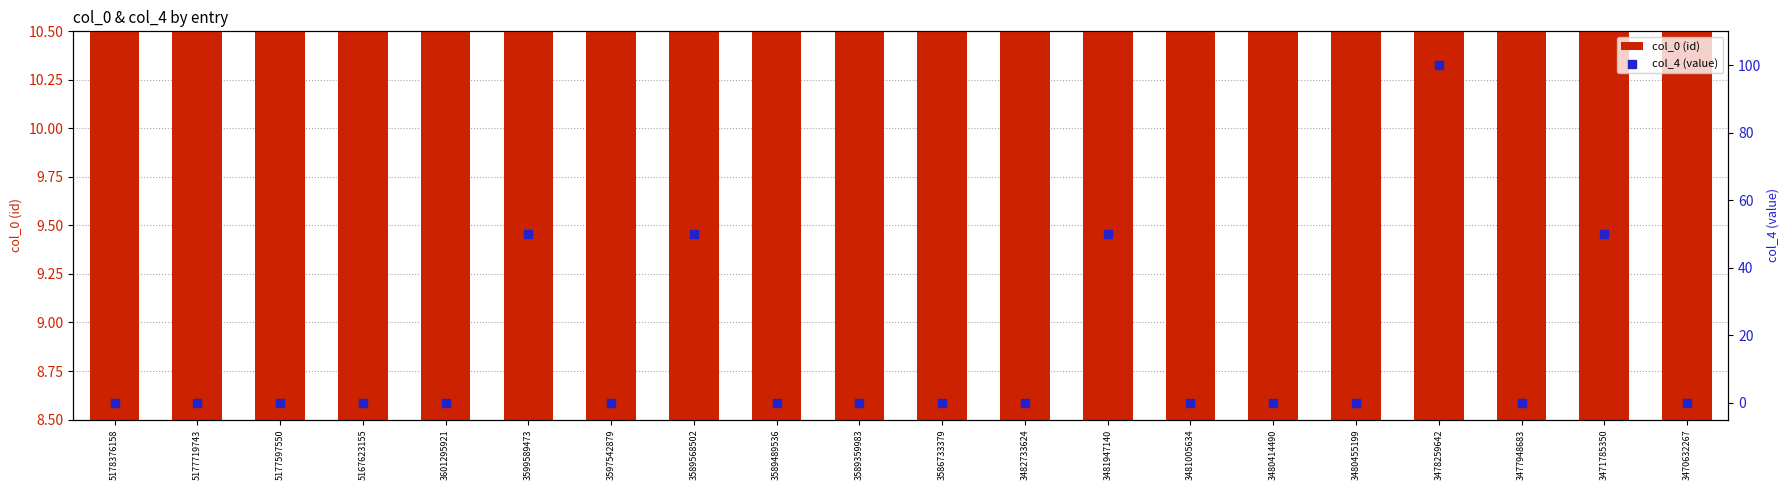

At which category is the sum across all series the highest?

3478259642